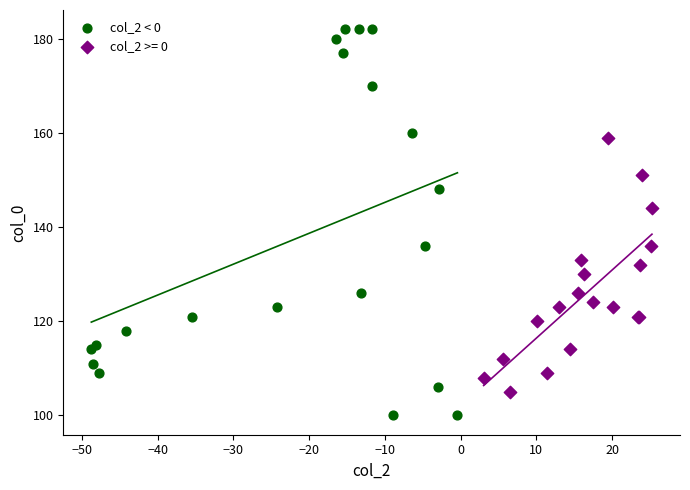

Which series contains the highest Y value?

col_2 < 0